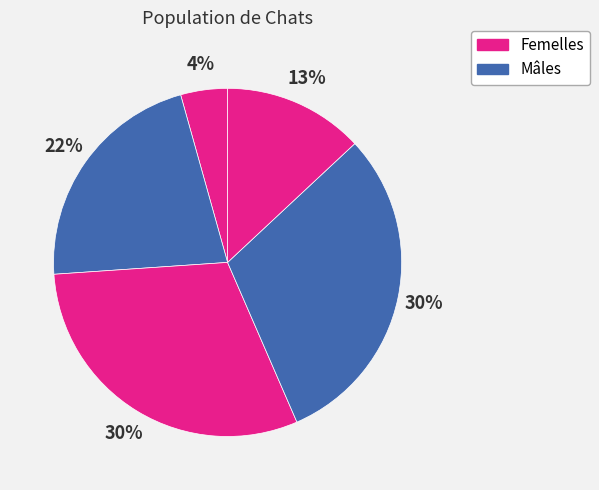

How many segments does this pie chart have?

5